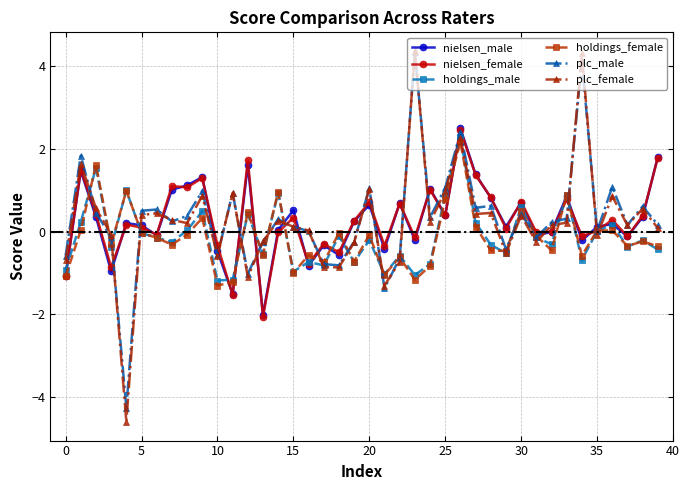

At how many categories does at least one series exceed 2?

3